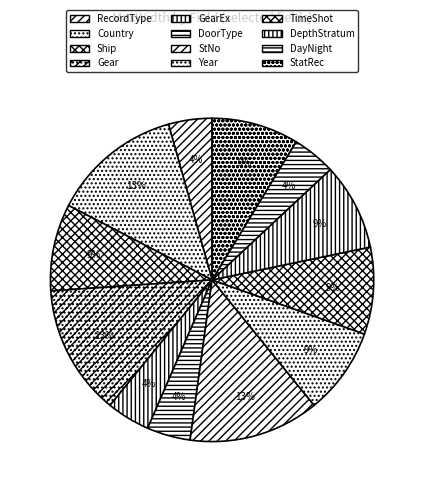

Is there any slice that represents more than half of the pie?

No